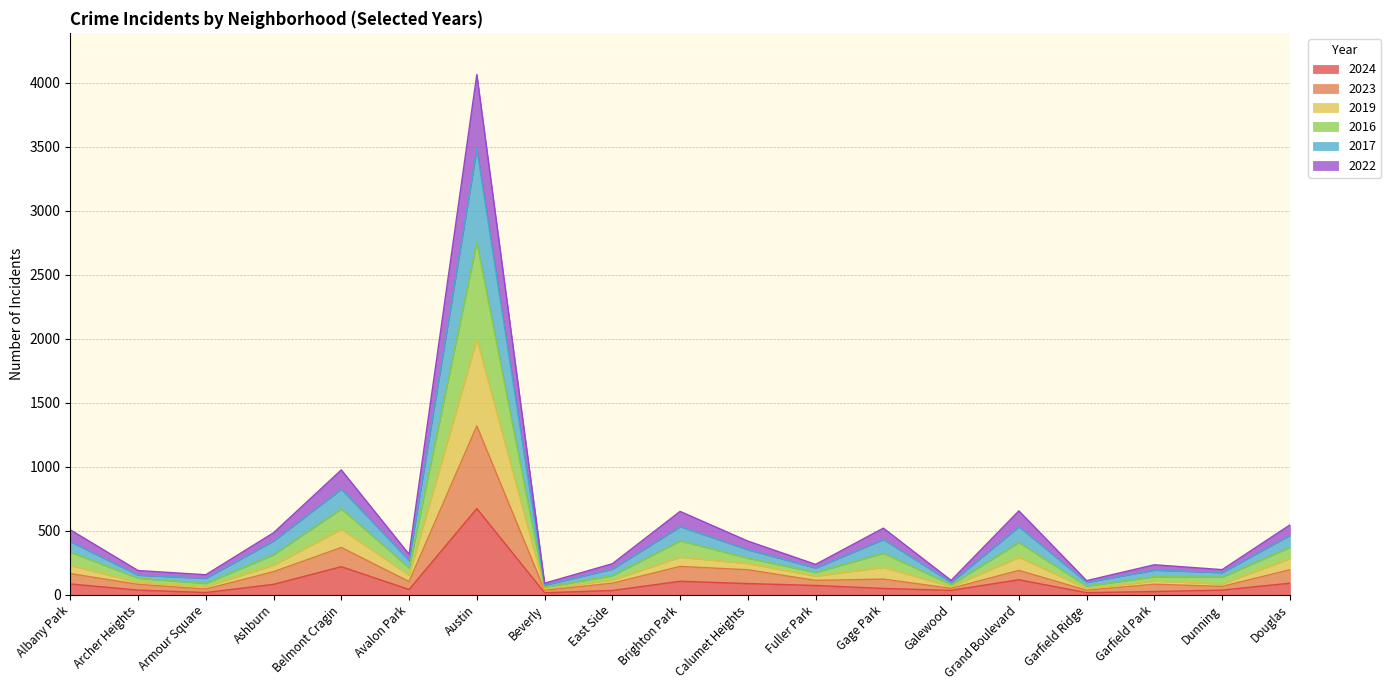

Which category has the highest value in the 2024 series?

Austin